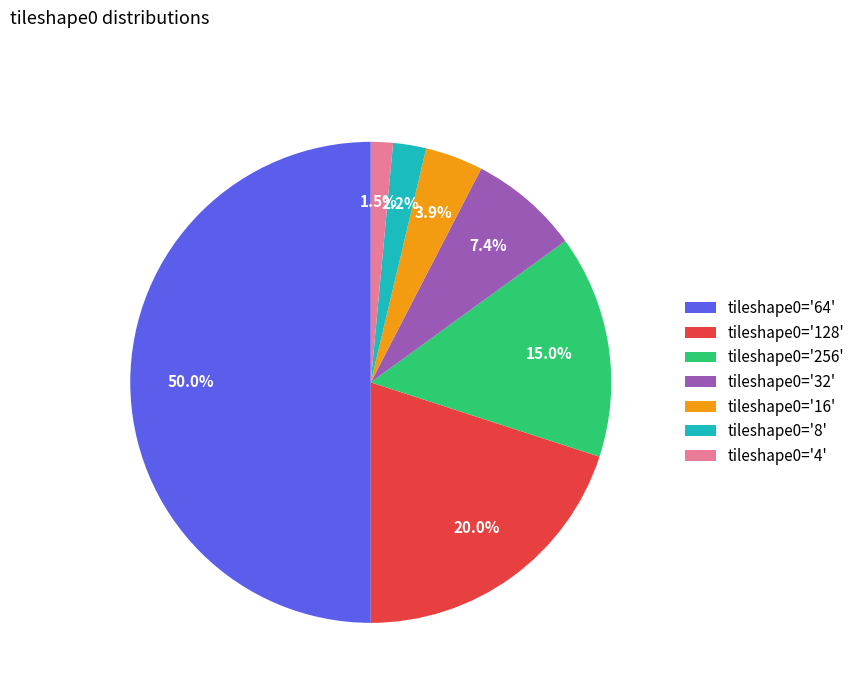

What is the total percentage of tileshape0='128' and tileshape0='256'?

35.0%